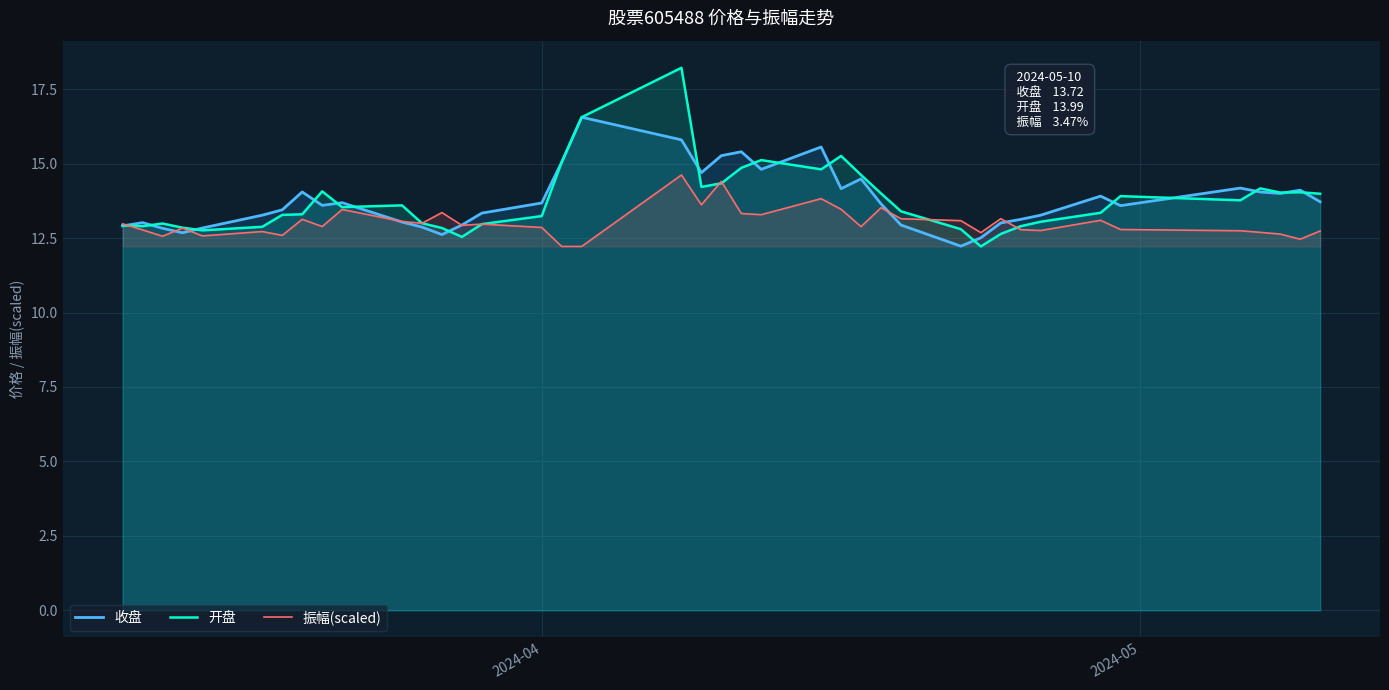

What is the average value of the 振幅(scaled) series?

13.0